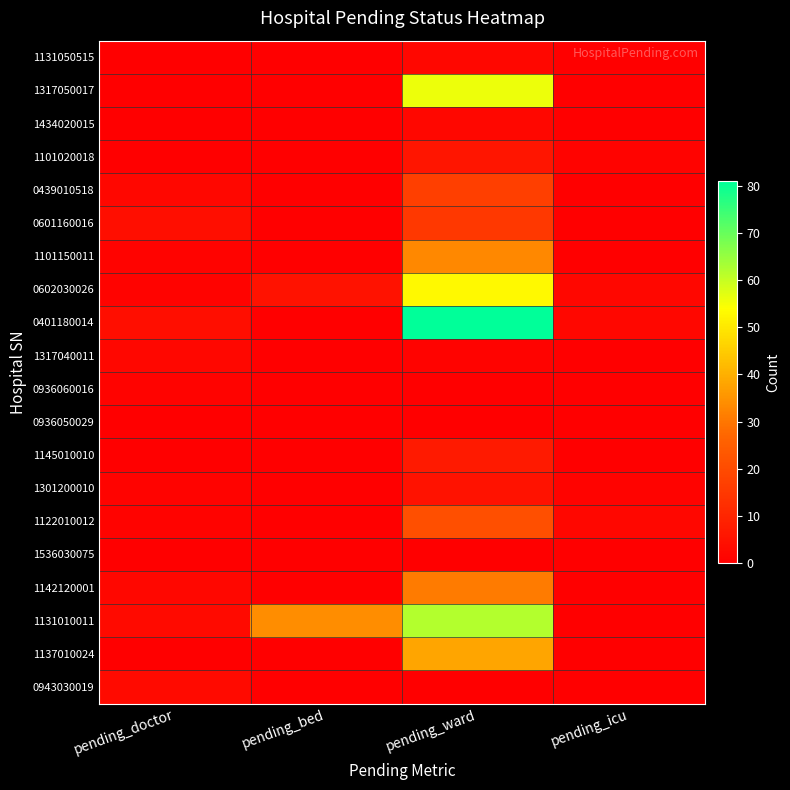

Rank the series at pending_bed from highest to lowest value.

1131010011, 0602030026, 1131050515, 1317050017, 1434020015, 1101020018, 0439010518, 0601160016, 1101150011, 0401180014, 1317040011, 0936060016, 0936050029, 1145010010, 1301200010, 1122010012, 1536030075, 1142120001, 1137010024, 0943030019